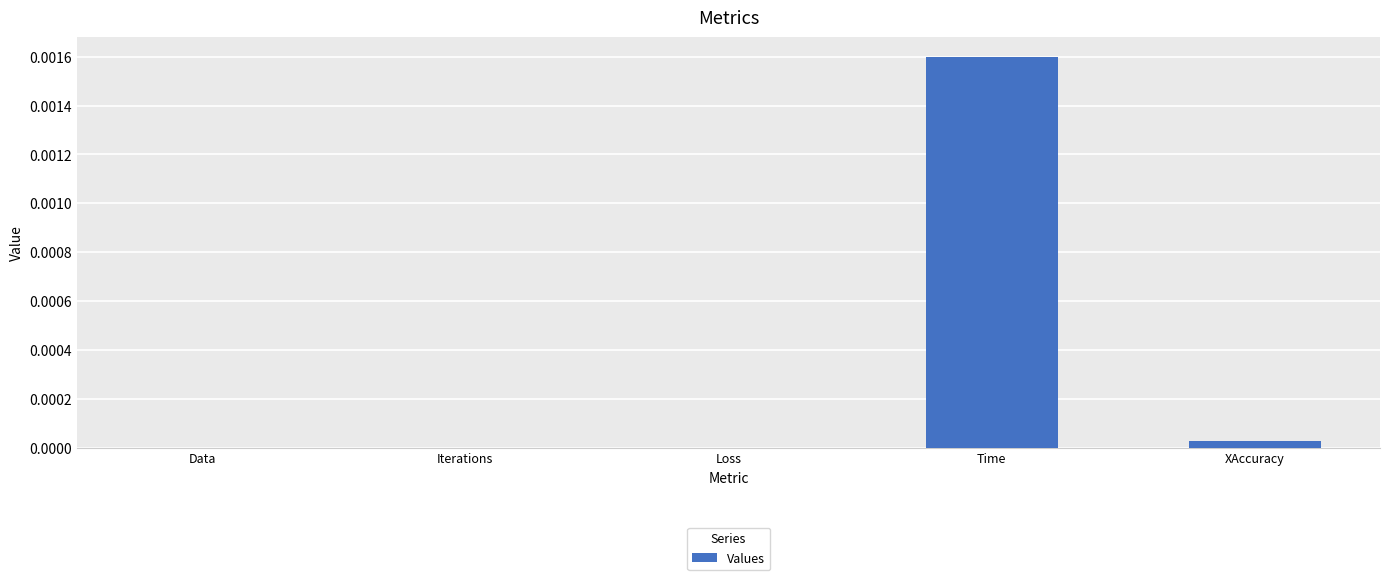

True or false: the data shows 0.0 at Loss.

True